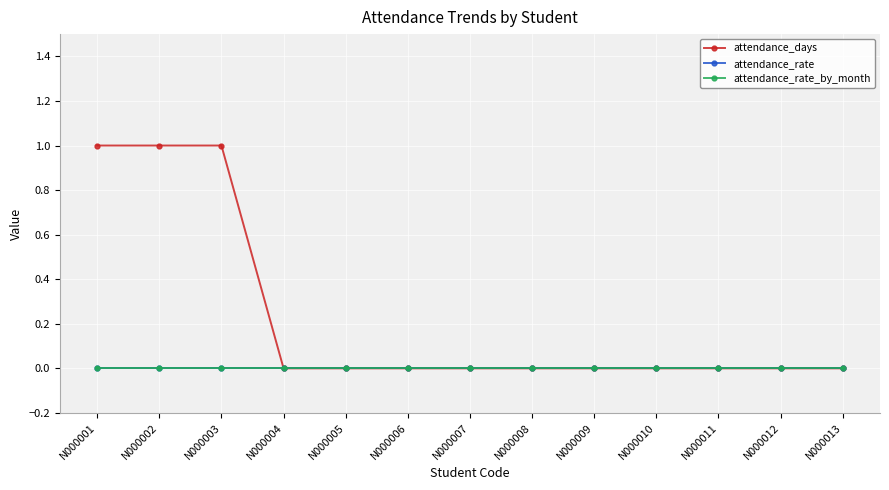

Does the chart have visible grid lines?

Yes